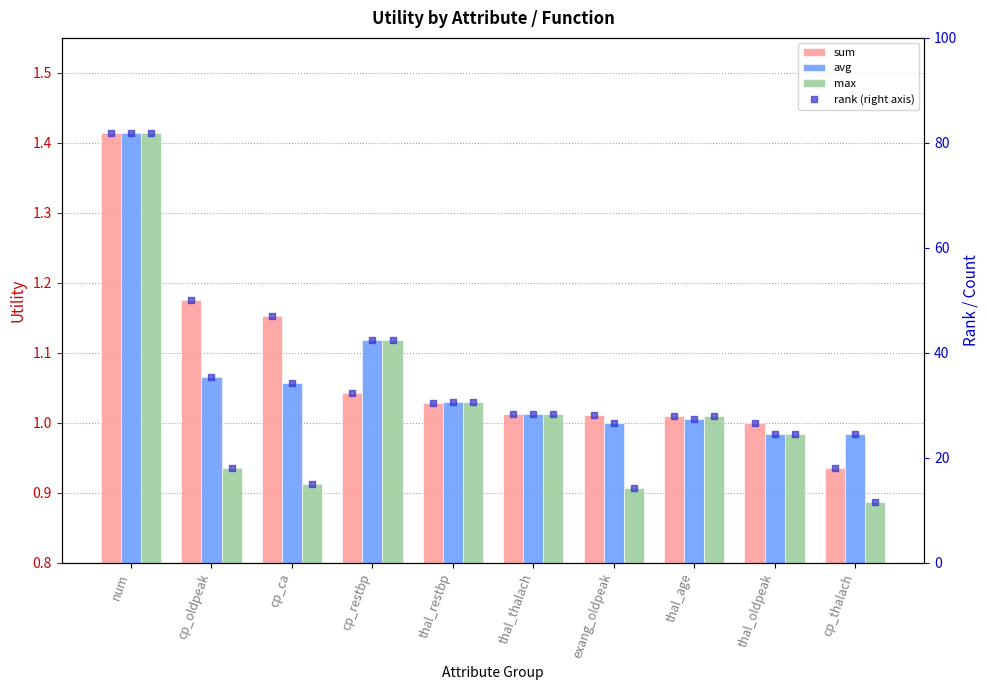

What is the sum of the avg values at cp_thalach and thal_age?

2.0